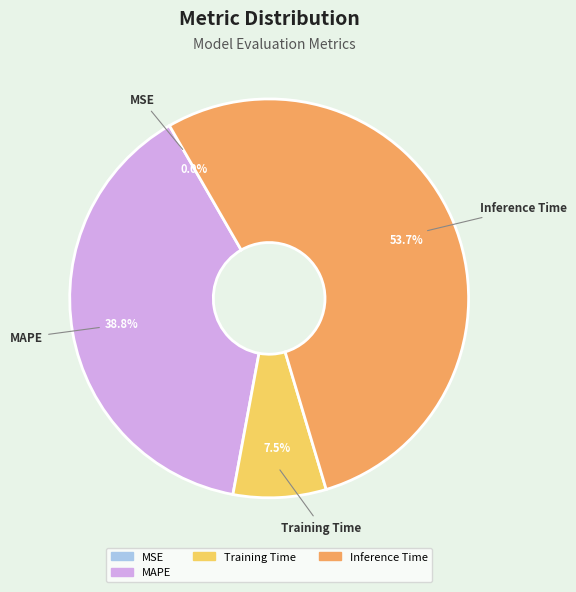

The MAPE slice represents 27% of the pie. True or false?

False